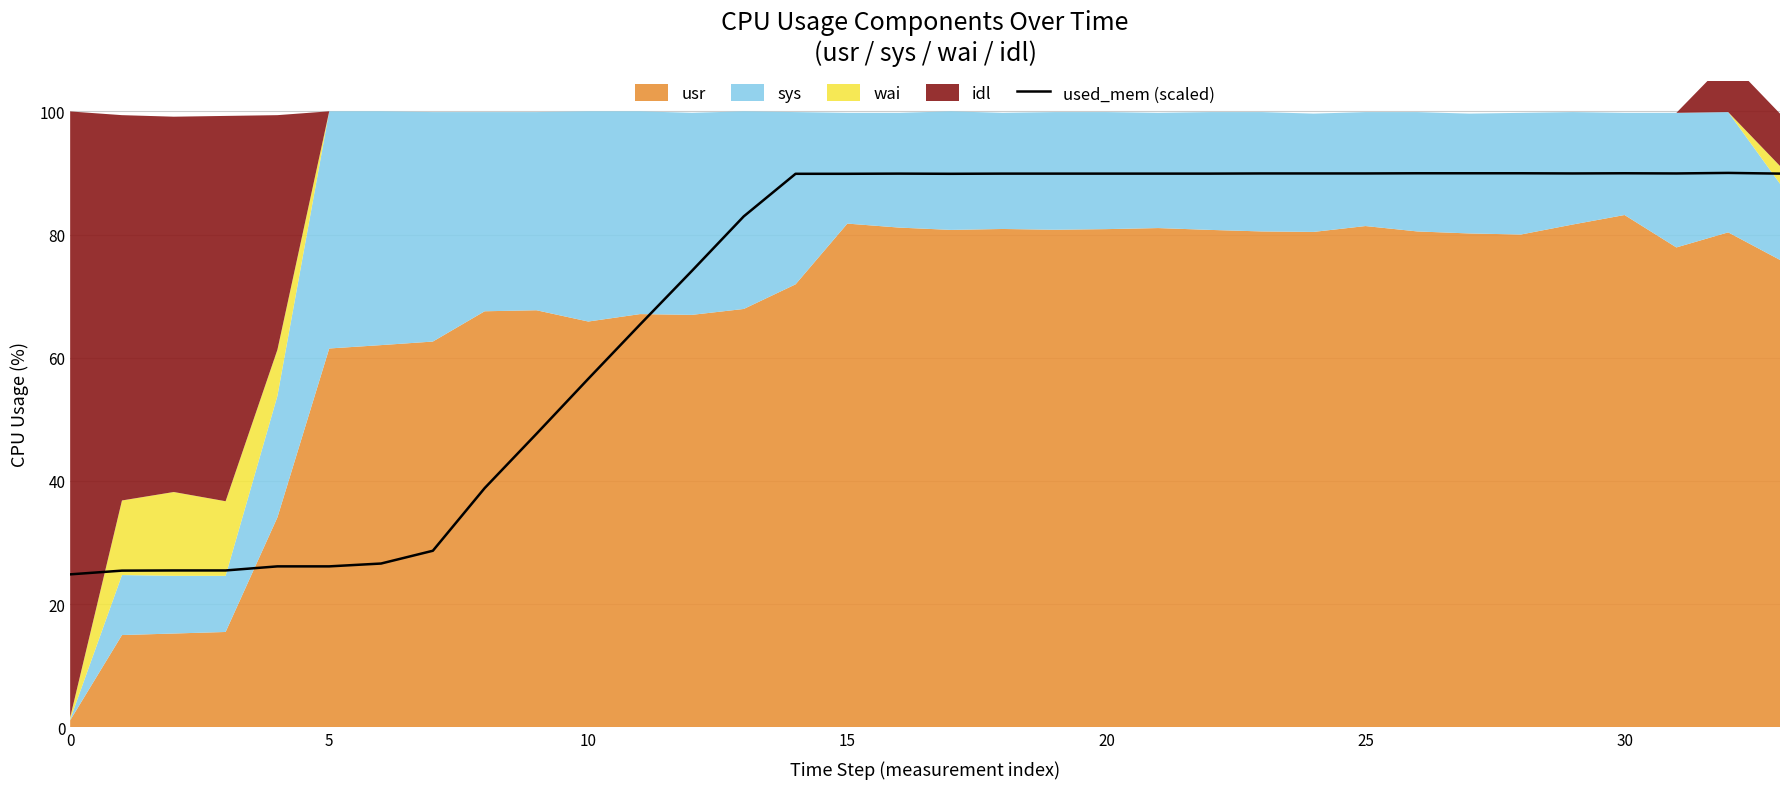

The value at 17 is 89.9. True or false?

True